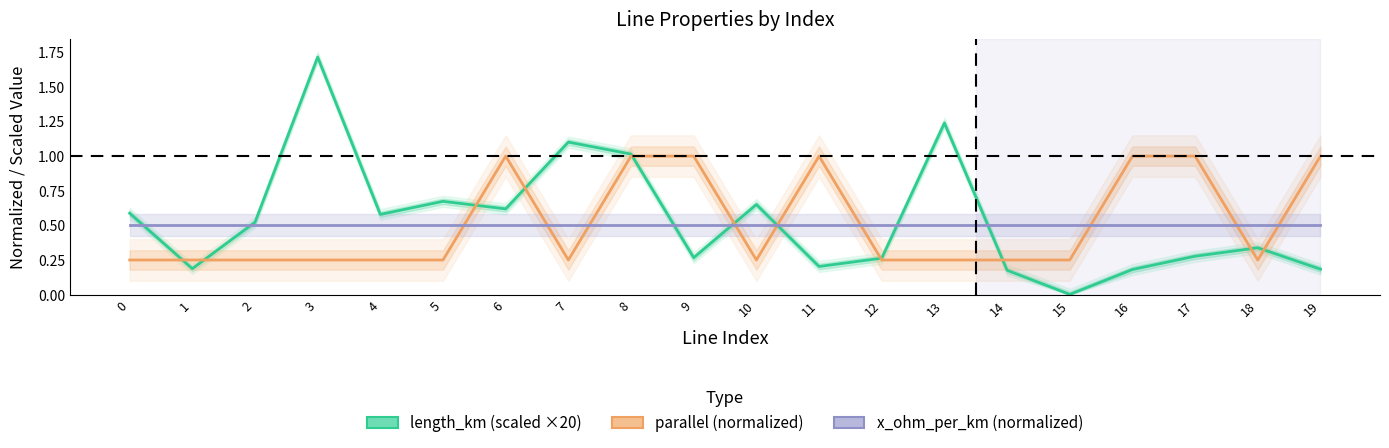

The value of parallel (normalized) at 9 is 0.2. True or false?

False